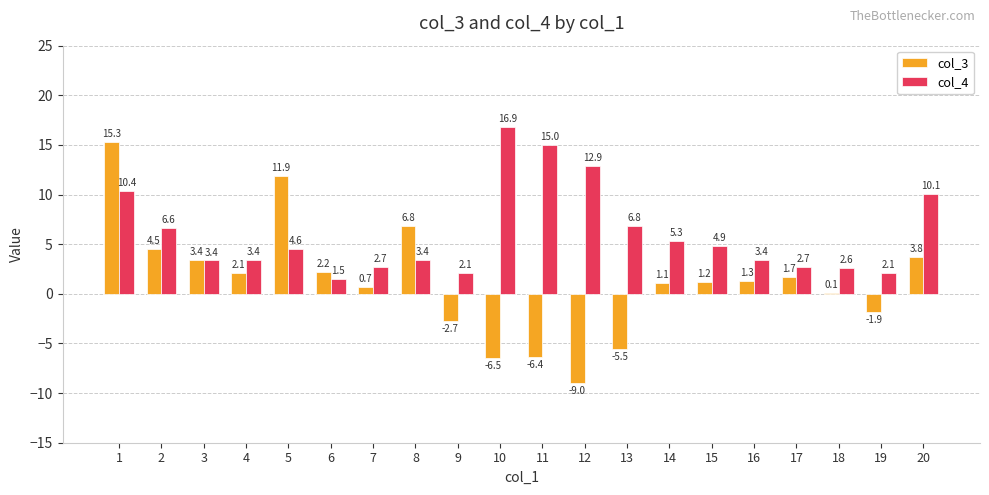

At which label does col_3 reach its minimum?

12